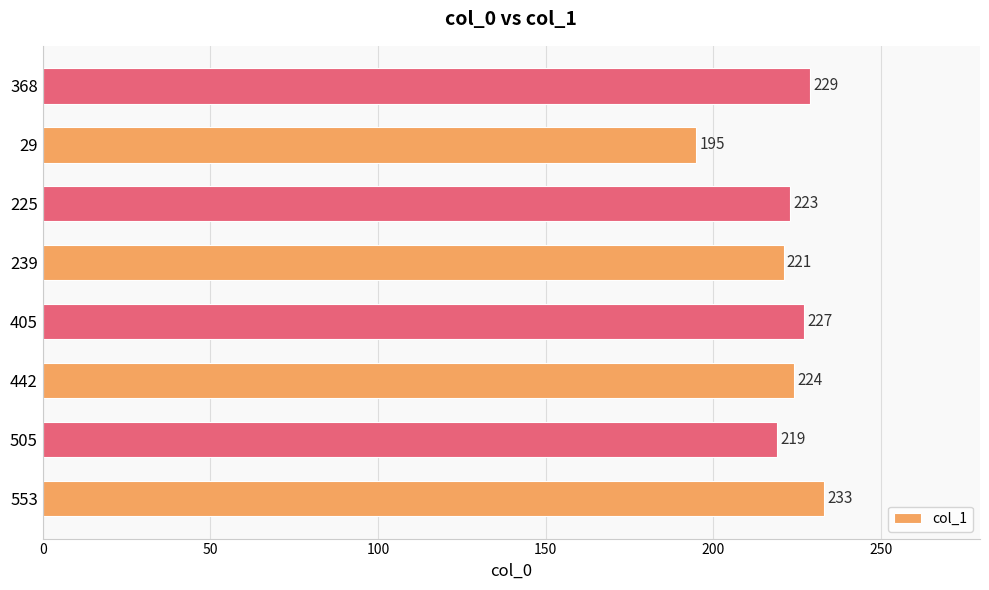

How many series are shown in this chart?

1